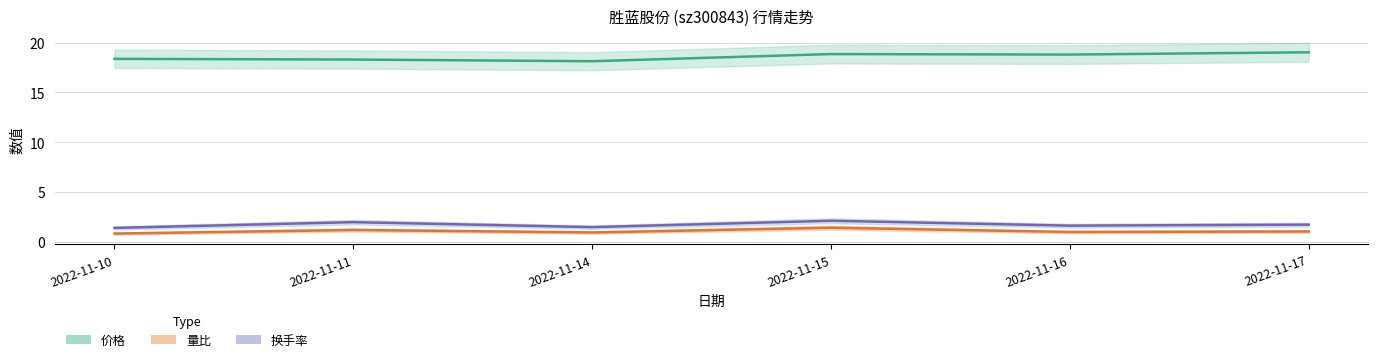

Count the number of data series in this chart.

3